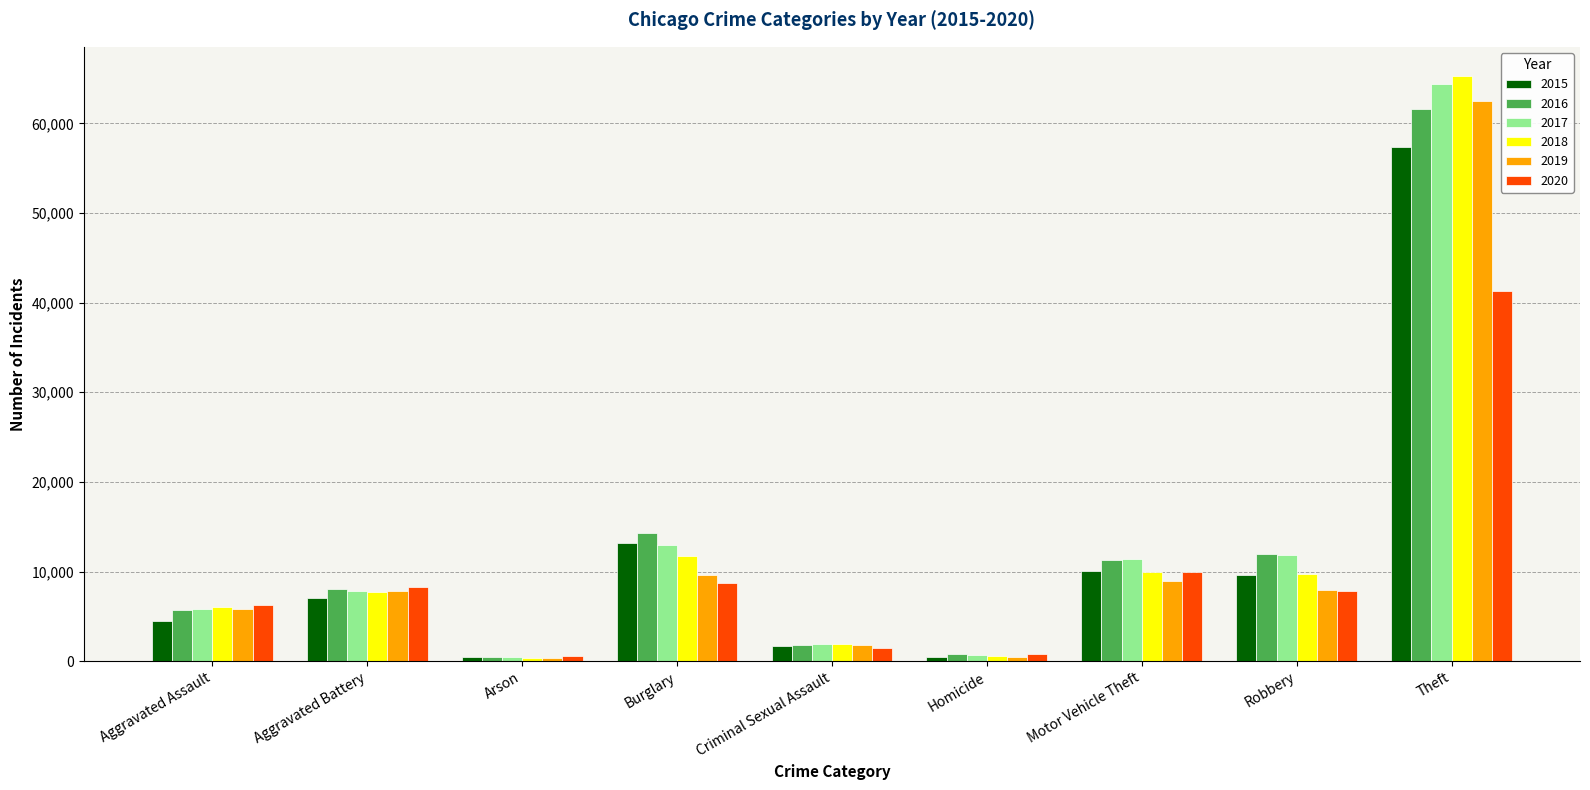

Which category has the highest value across all series?

Theft